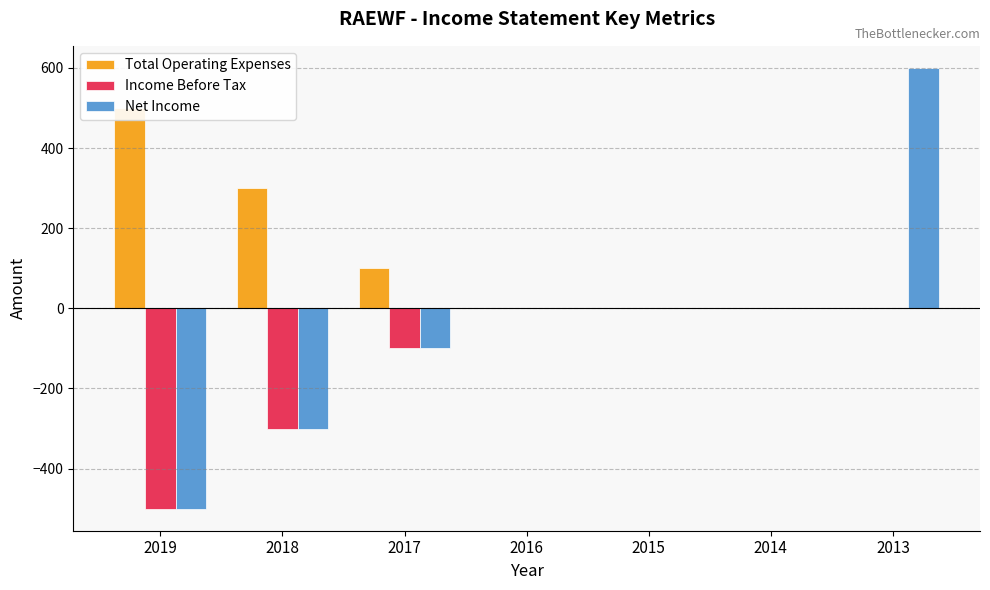

Which series changed the most between 2019 and 2018?

Total Operating Expenses